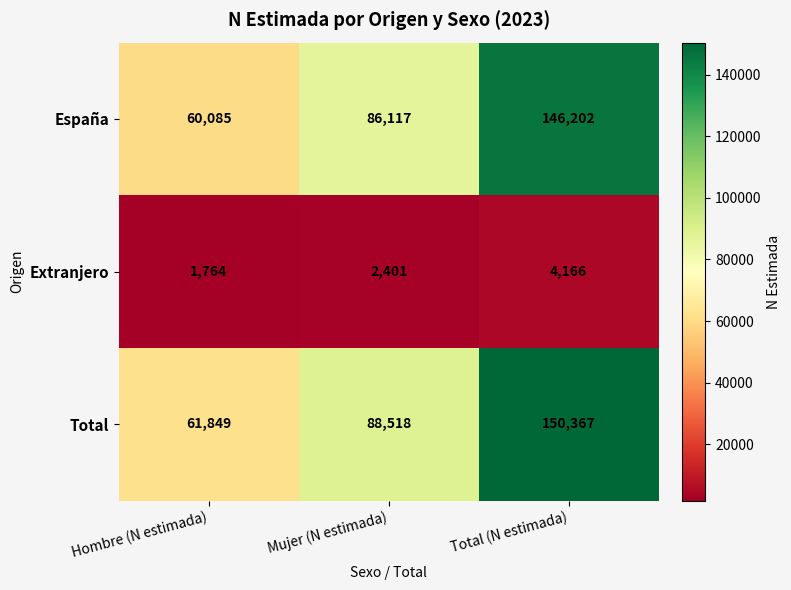

Count the number of categories in the chart.

3